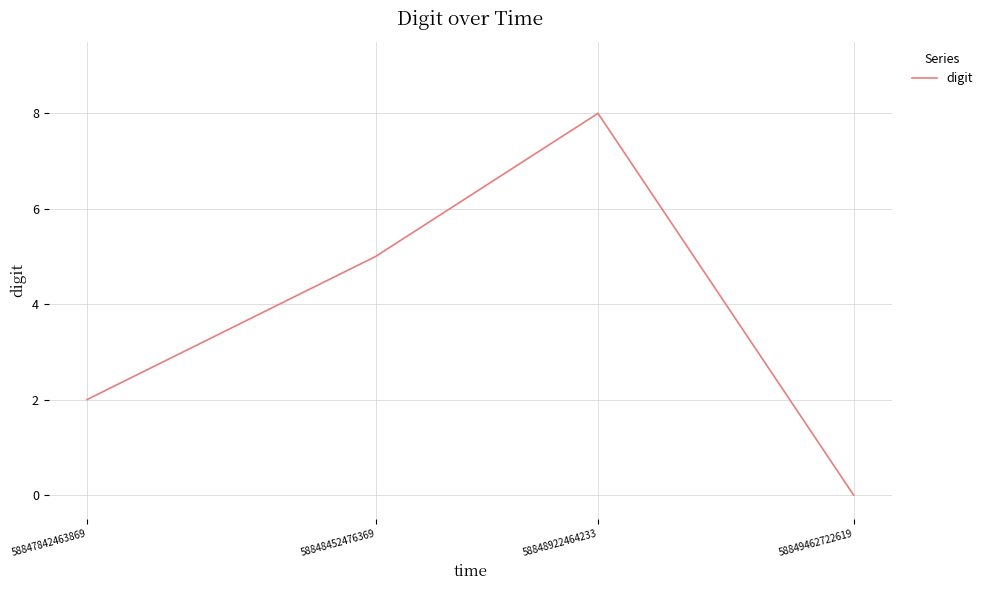

Where is the first local maximum?

58848922464233